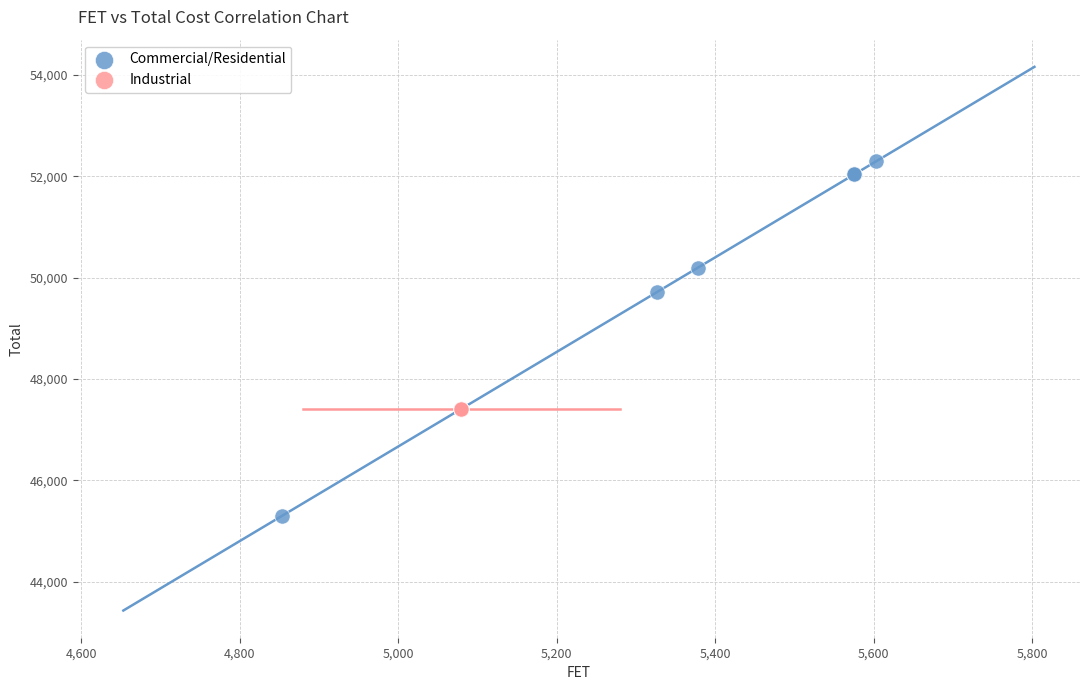

Which series reaches the maximum Y coordinate?

Commercial/Residential